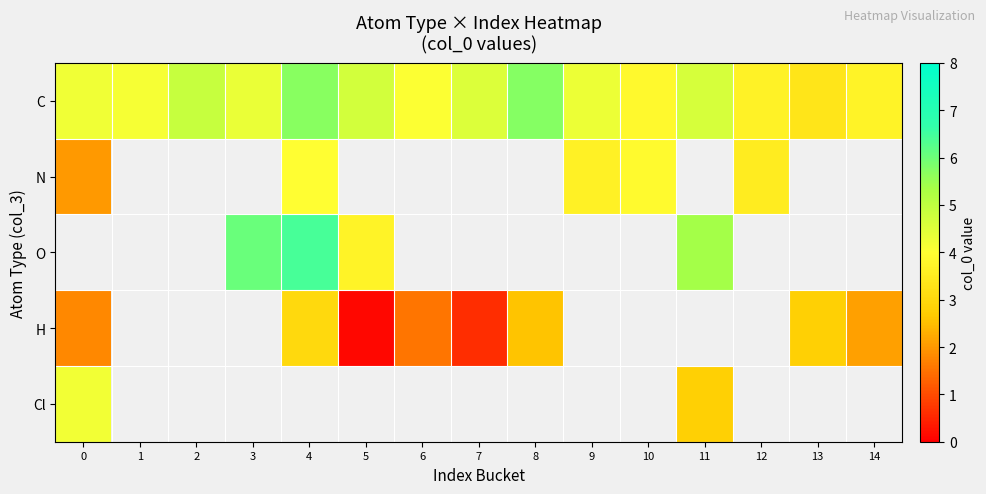

What is the spread (max minus min) of values at 7?

3.9